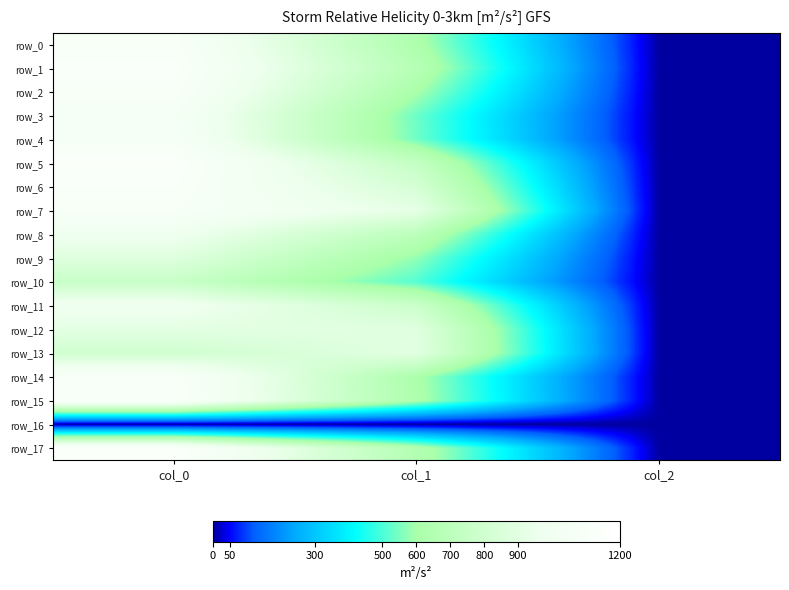

At which label does row_7 reach its peak?

col_0